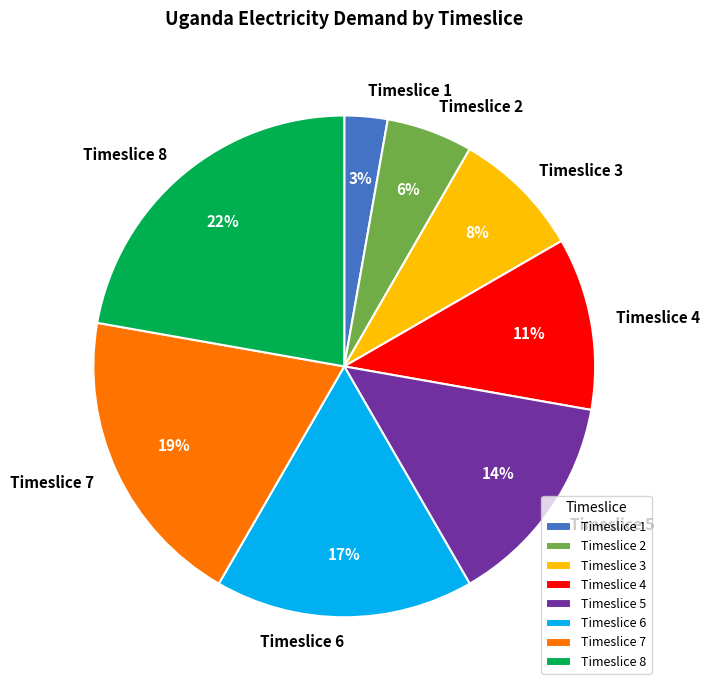

Combined, do Timeslice 6 and Timeslice 7 account for over 50%?

No